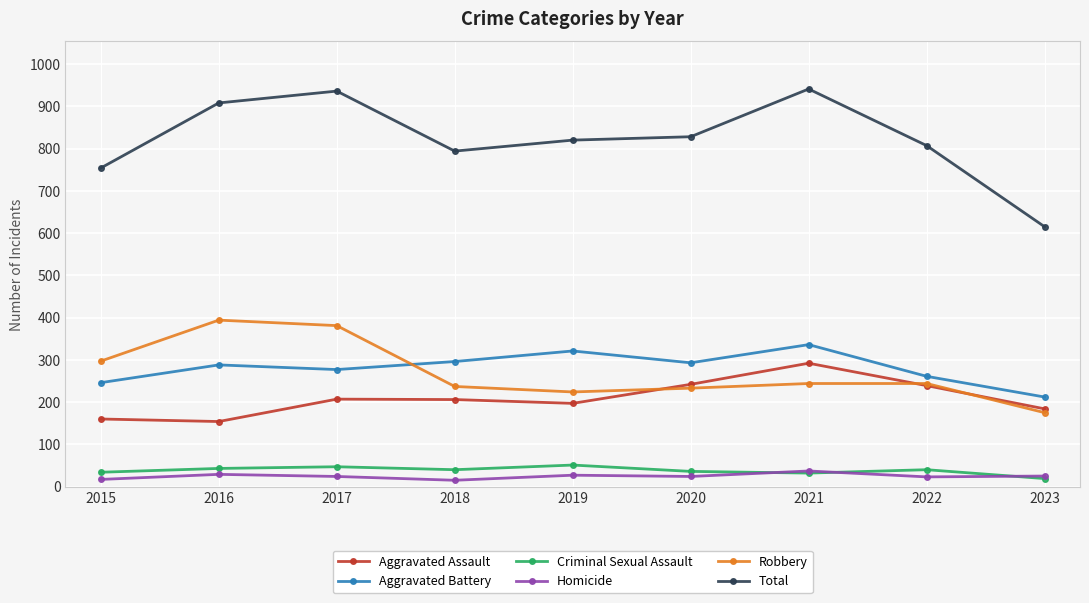

Where is the first local maximum for Robbery?

2016